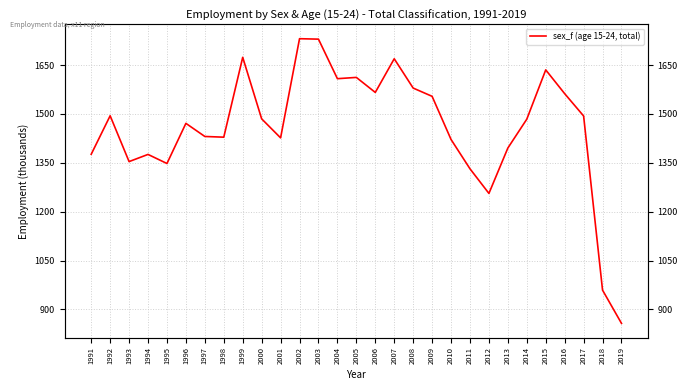

Reading right to left, transcribe all the data shown in this chart.

857.1	959.1	1493.8	1562.2	1635.3	1484.0	1395.4	1256.1	1331.6	1421.7	1554.1	1579.4	1669.4	1566.1	1612.2	1608.2	1729.6	1731.0	1426.6	1484.9	1673.8	1428.7	1430.9	1471.1	1347.9	1375.8	1353.8	1494.4	1376.2